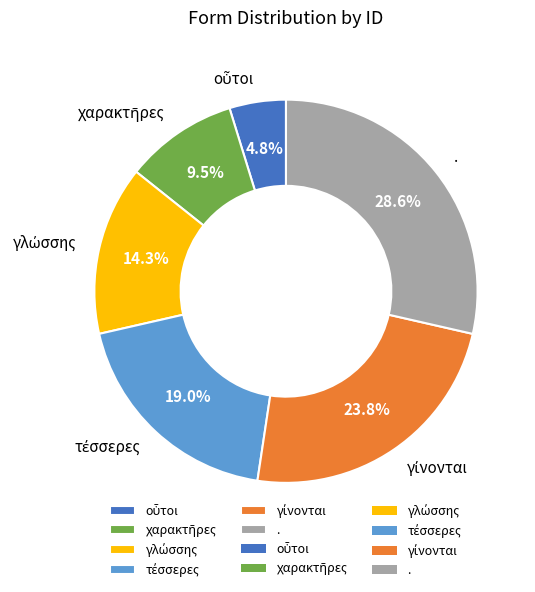

Does any single category account for the majority?

No